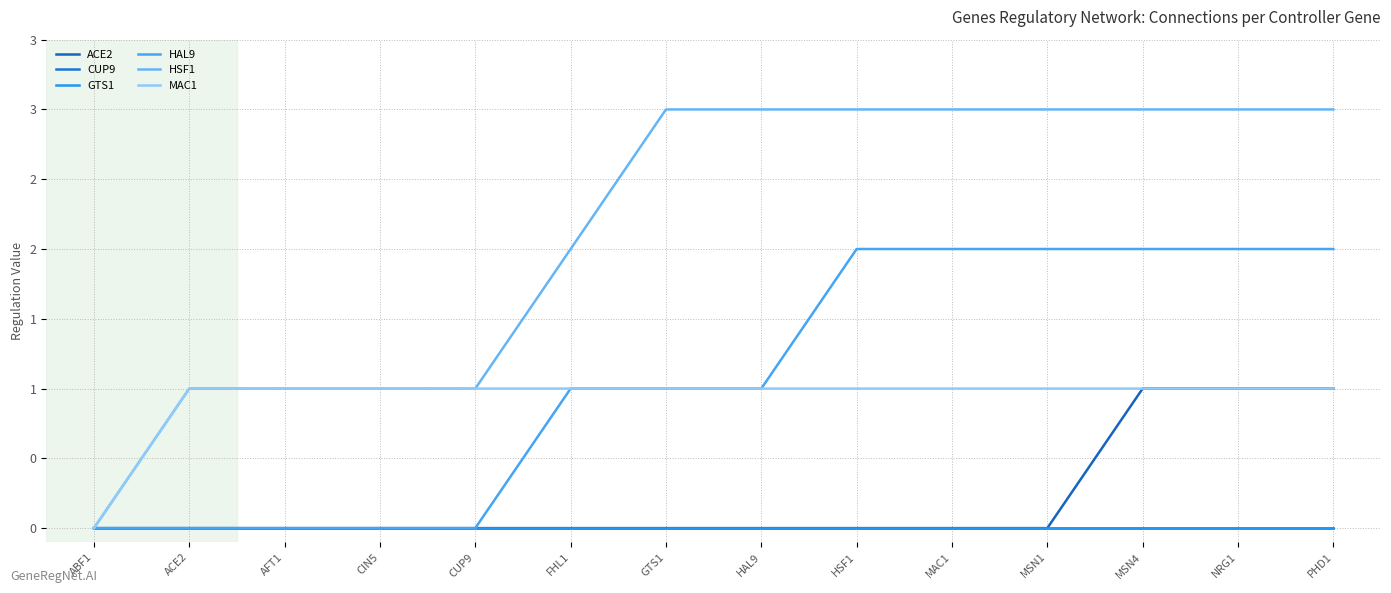

What is the sum of the MAC1 values at CUP9 and AFT1?

2